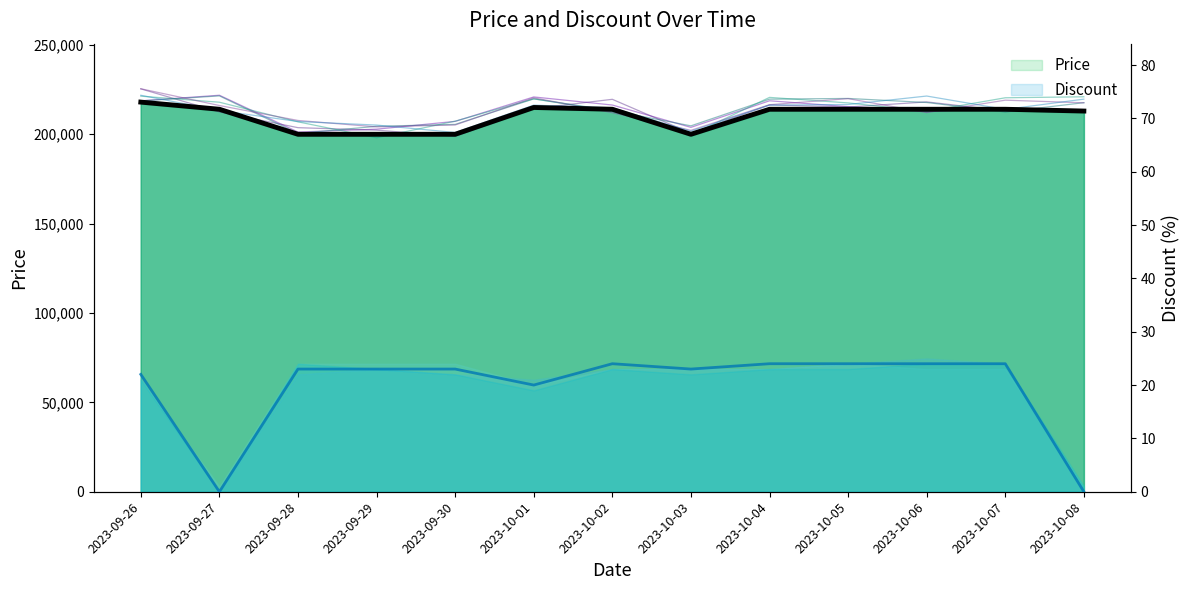

What is the approximate value of Discount at 2023-10-01, to the nearest 10?

20